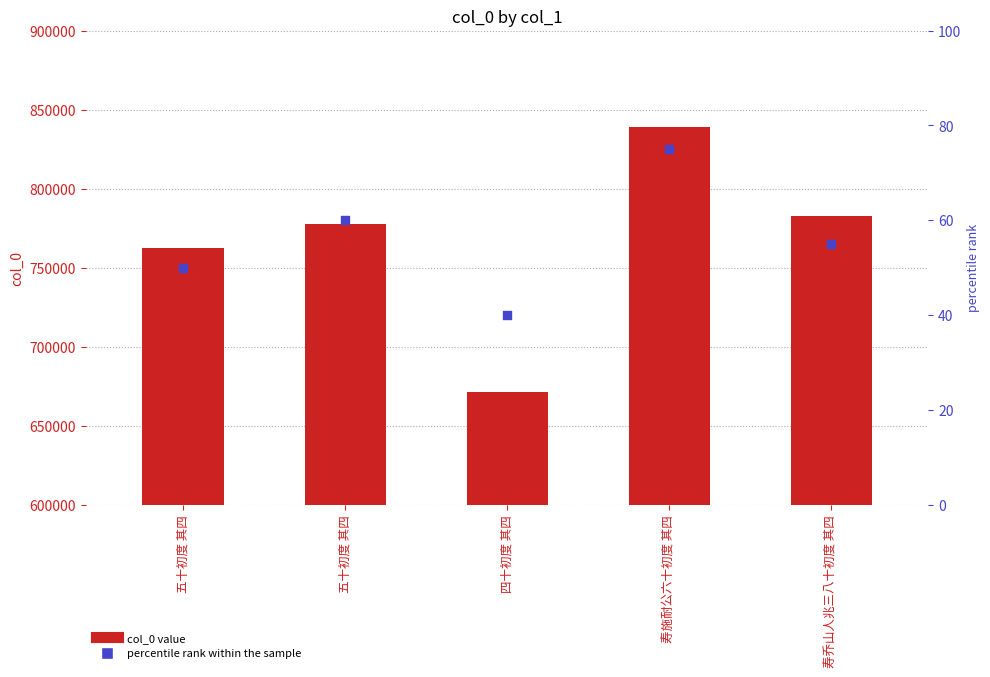

Which series has the widest spread of Y values?

col_0